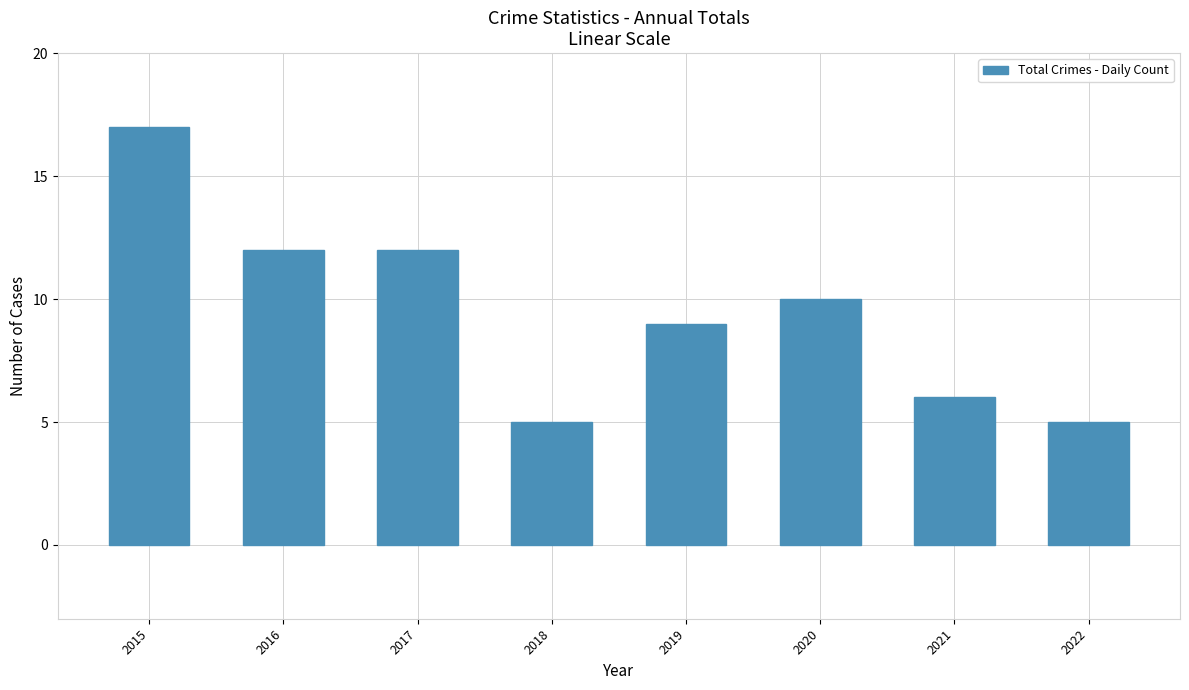

True or false: the data shows 24 at 2015.

False